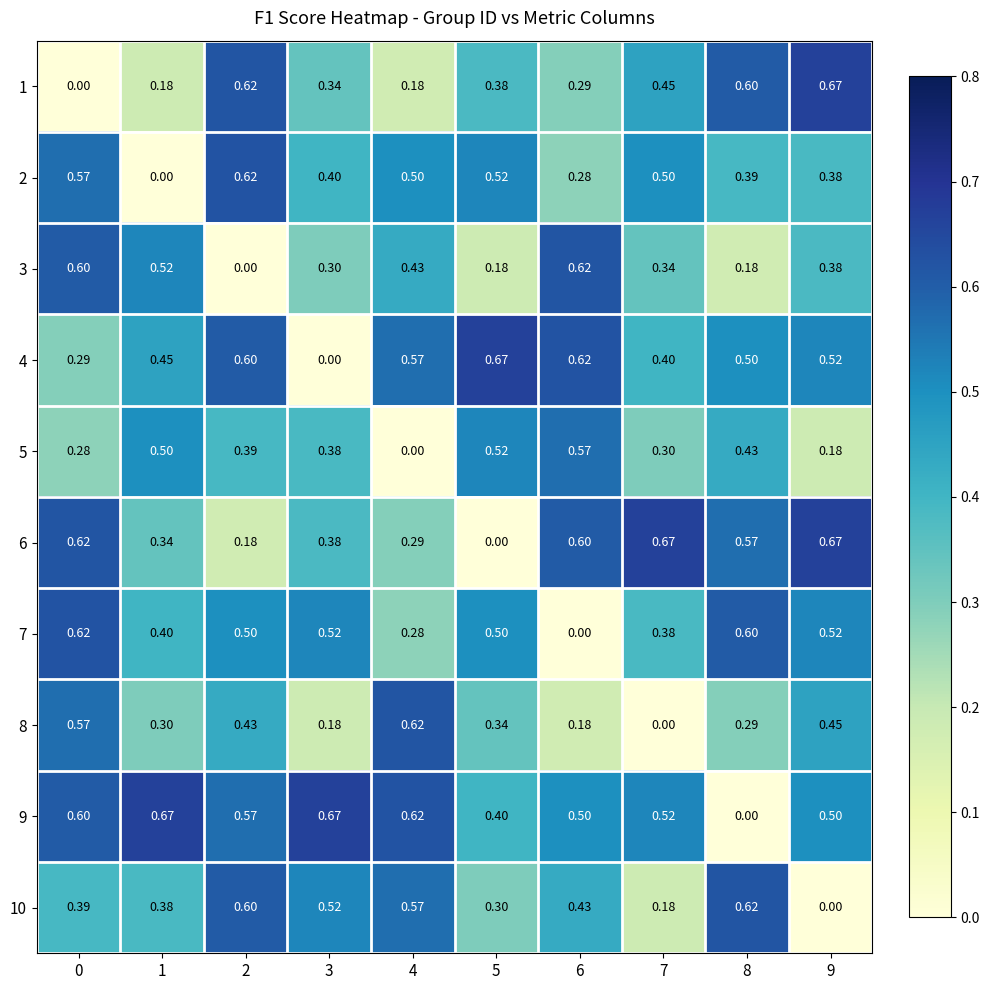

What is the total value across all series at 6?

4.1